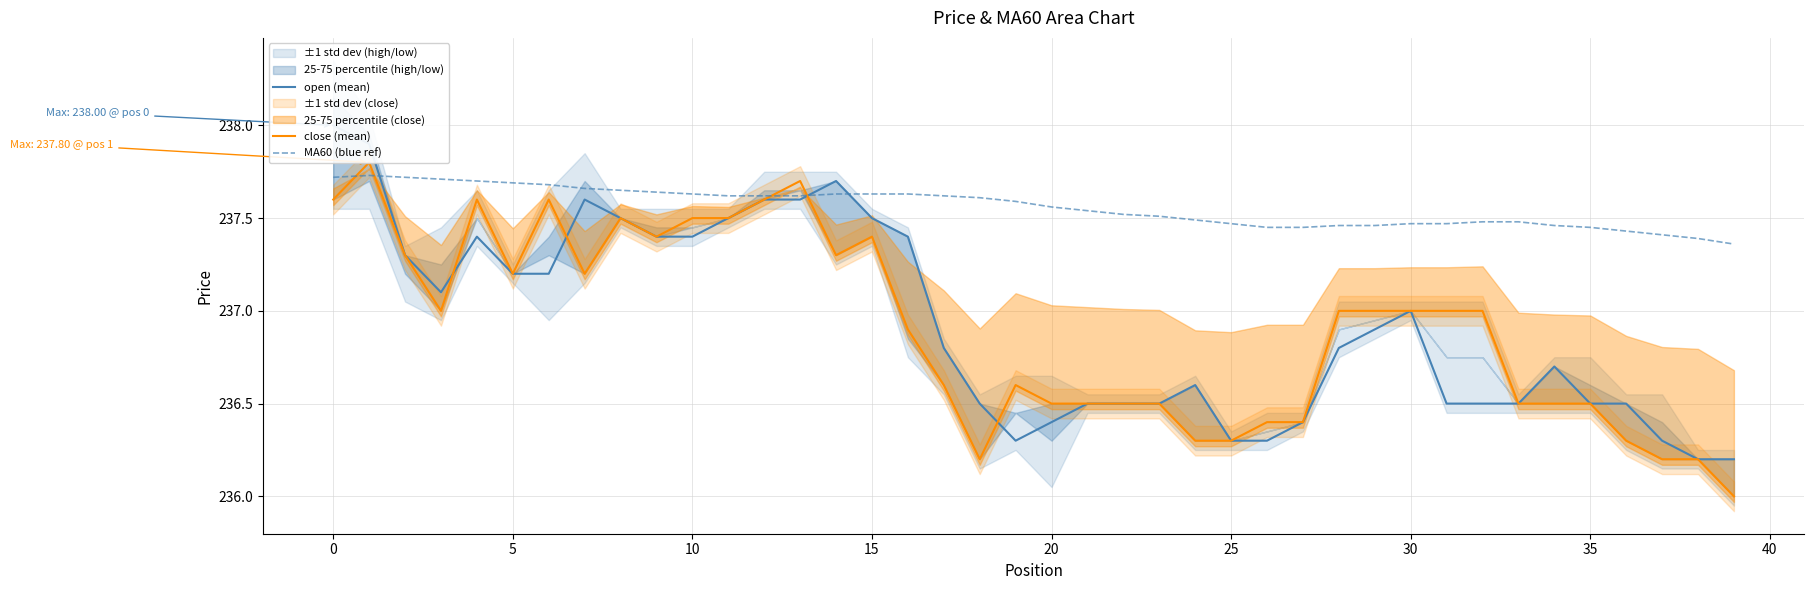

Where is close (mean) nearest to the value 236?

39